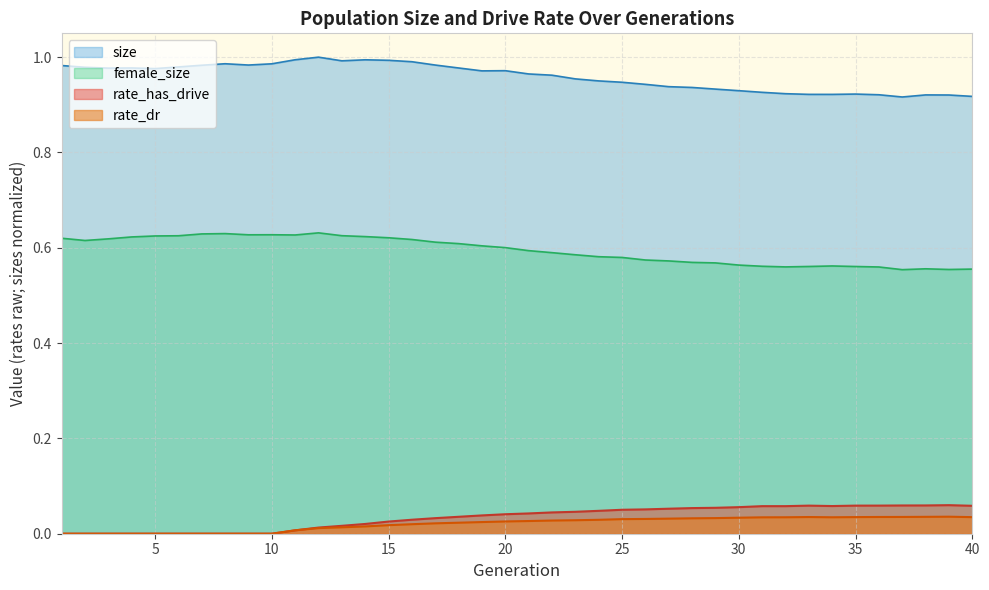

True or false: rate_has_drive and rate_dr cross at least once.

False